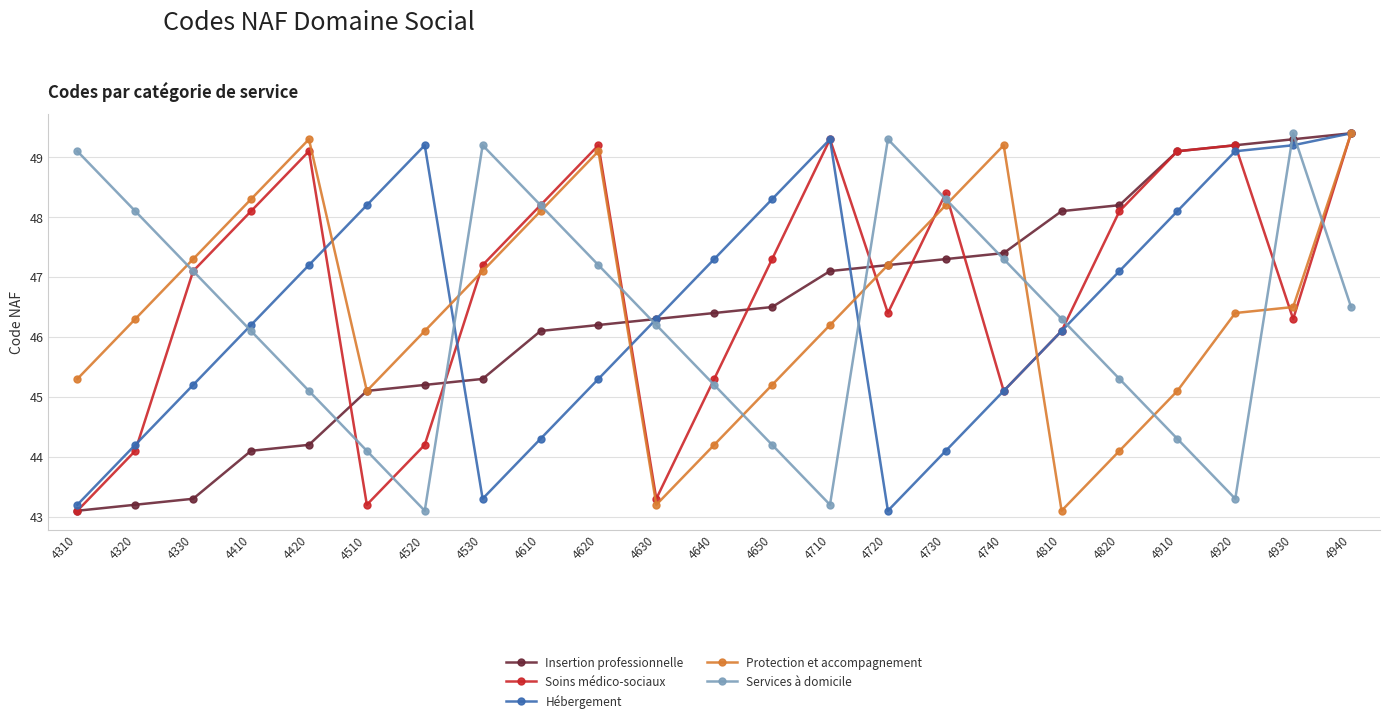

What is the greatest value displayed?

49.4